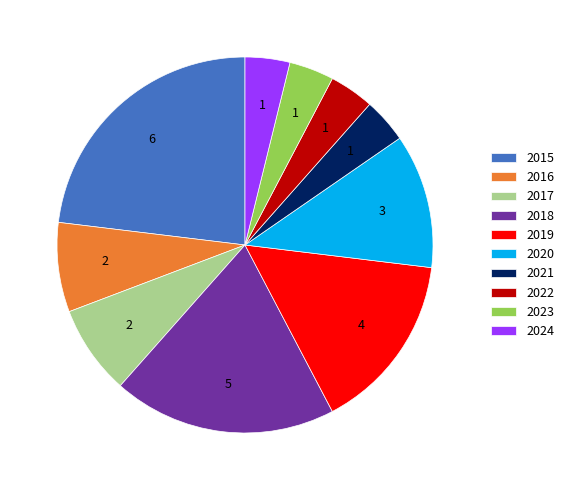

Does any single category account for the majority?

No